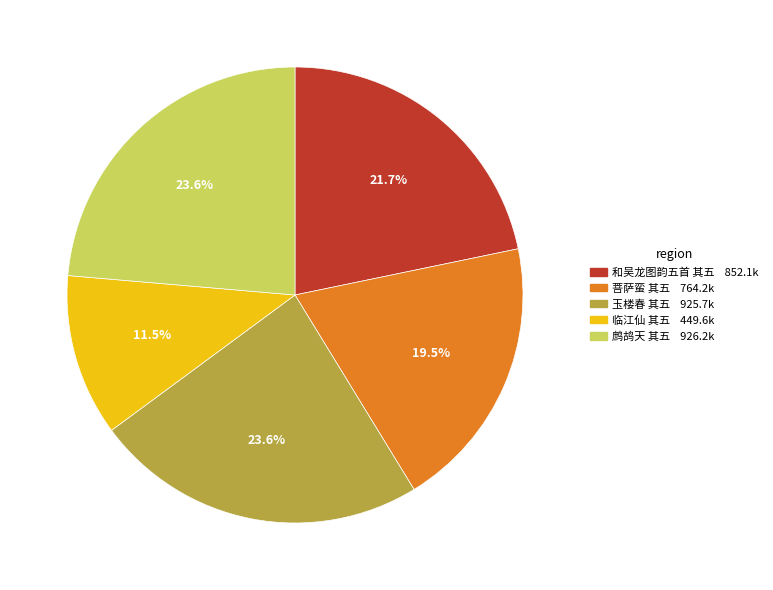

Between 玉楼春 其五 925.7k and 和吴龙图韵五首 其五 852.1k, which is larger?

玉楼春 其五 925.7k